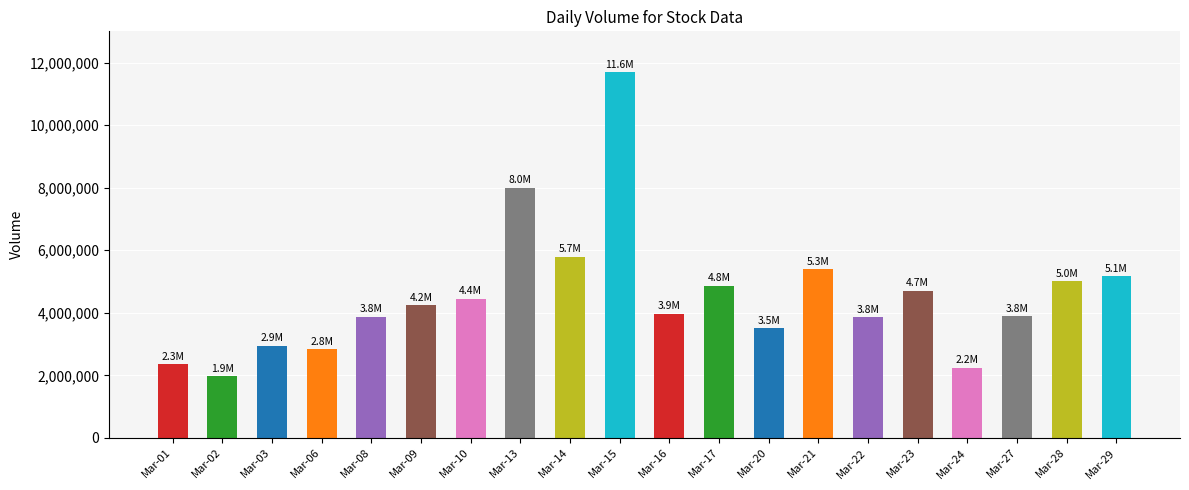

The chart shows a value of 1962623 at Mar-02. True or false?

True